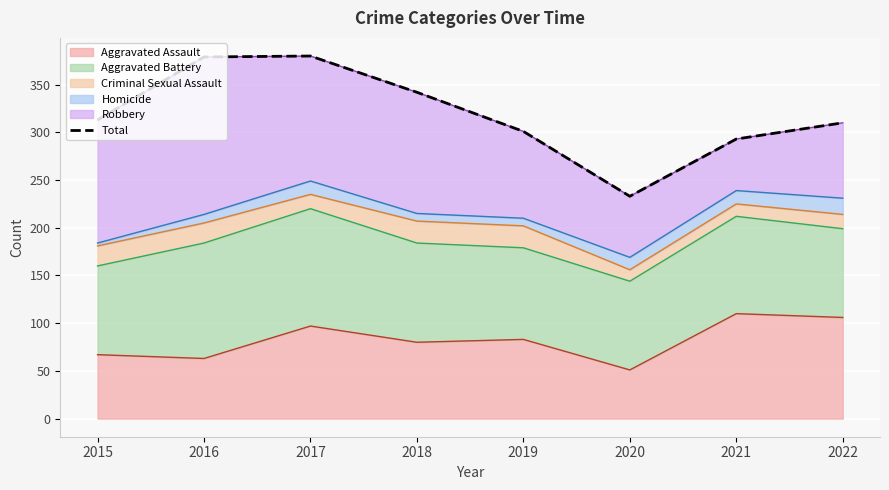

How many points are higher than both their immediate neighbors (excluding endpoints)?

1